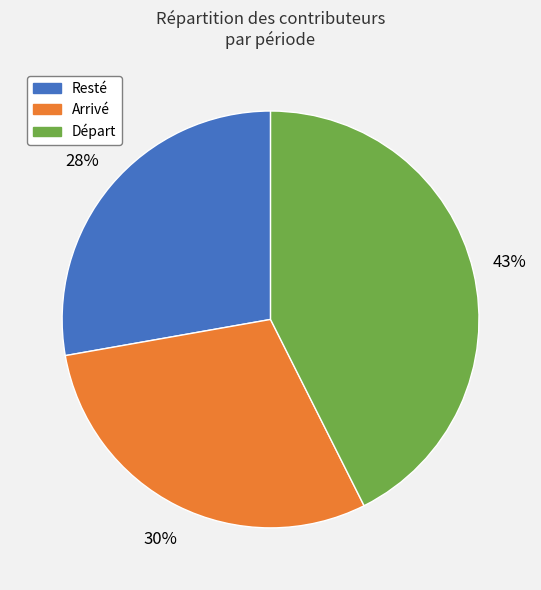

Is there a majority slice in this chart?

No